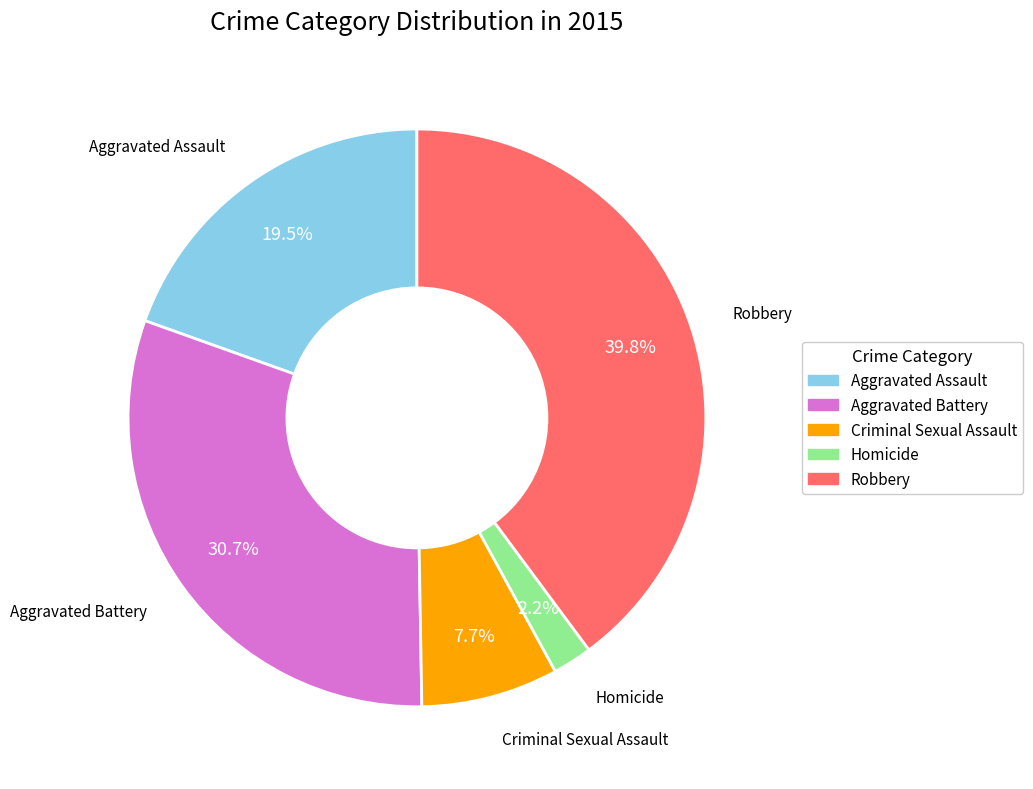

Does Robbery represent more than half of the total?

No